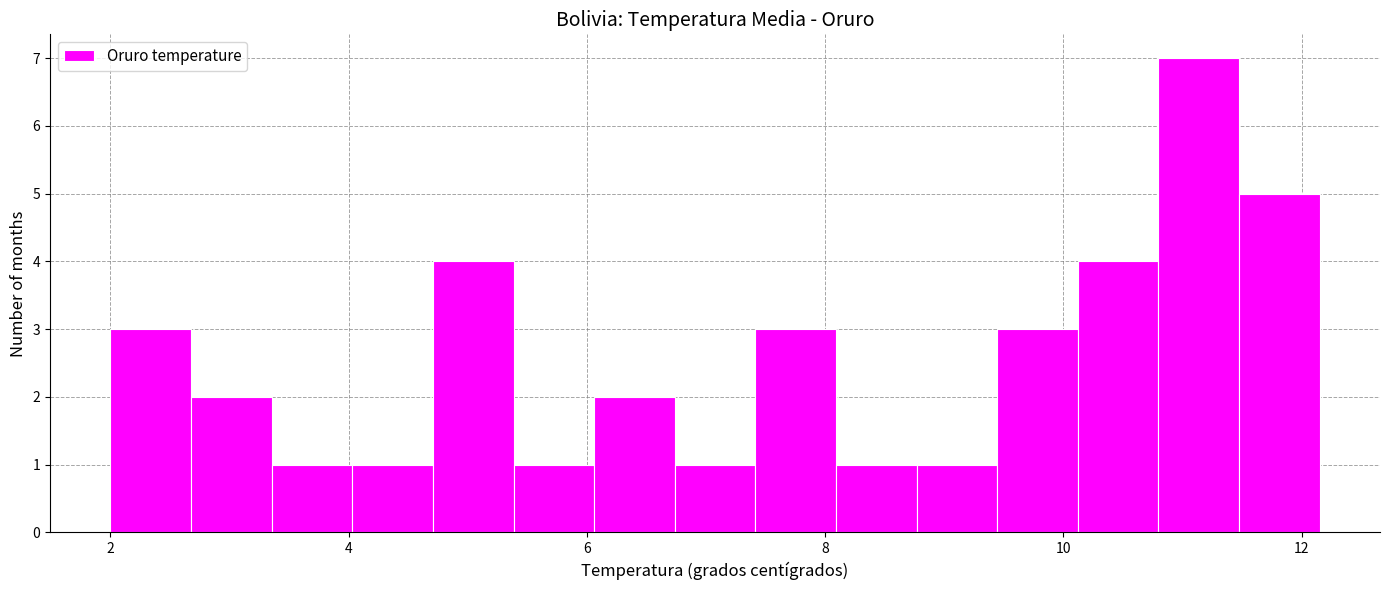

Read against the x-axis, roughly where is the centre of the tallest bar?

11.2